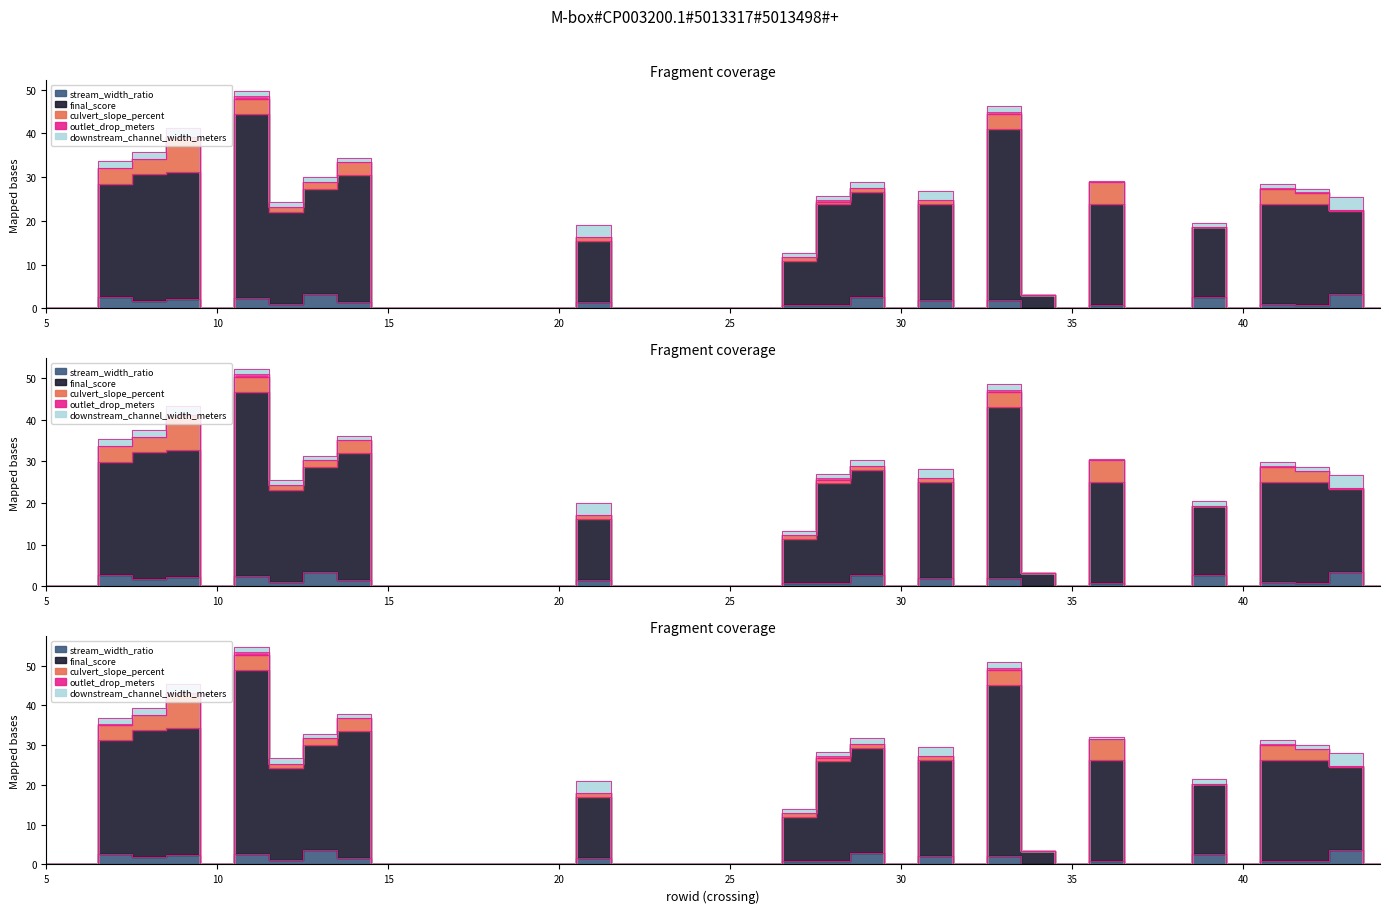

Is the value of stream_width_ratio at 25 greater than the value of culvert_slope_percent at 39?

No